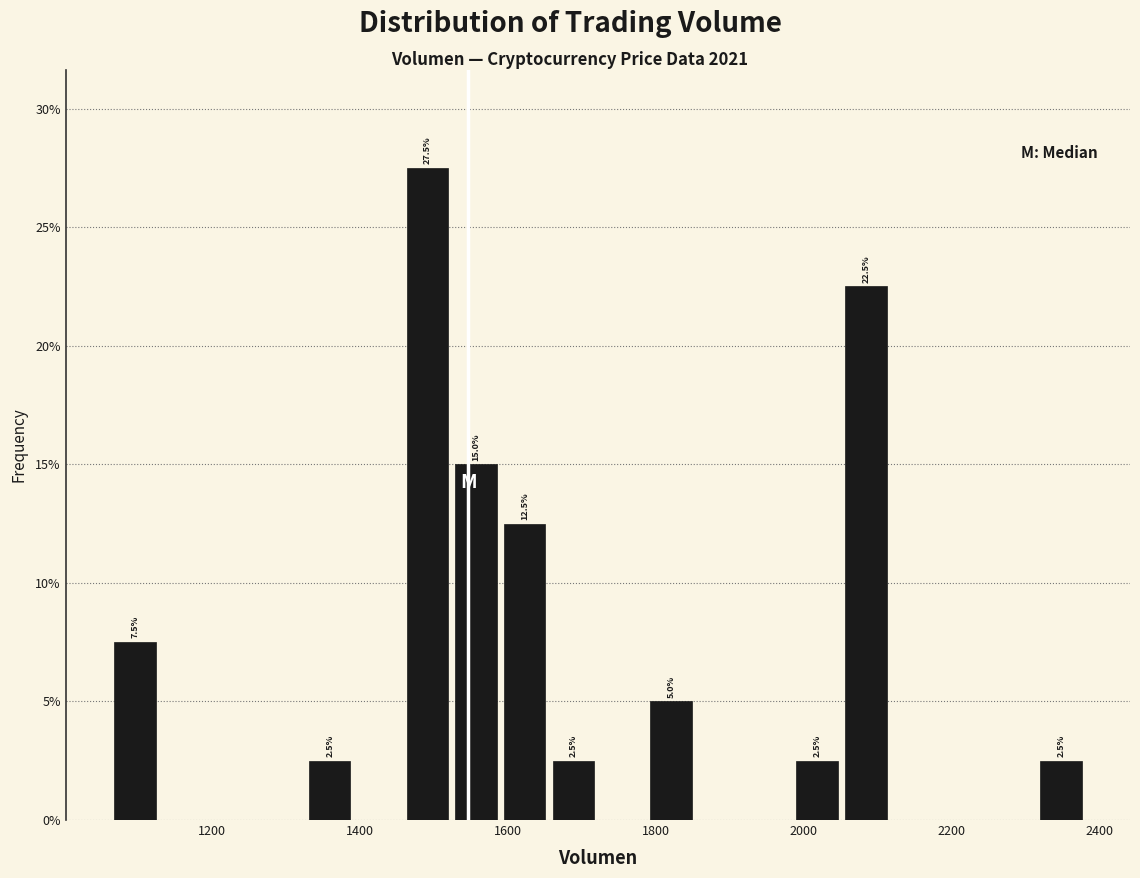

Around what value on the x-axis is the tallest bar? Give the approximate position of its centre, as read against the axis.

1500